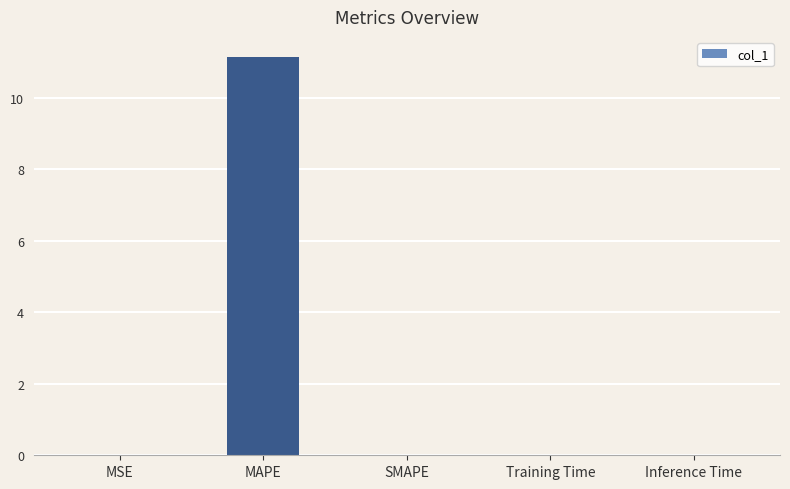

What is the maximum value shown in the chart?

11.2